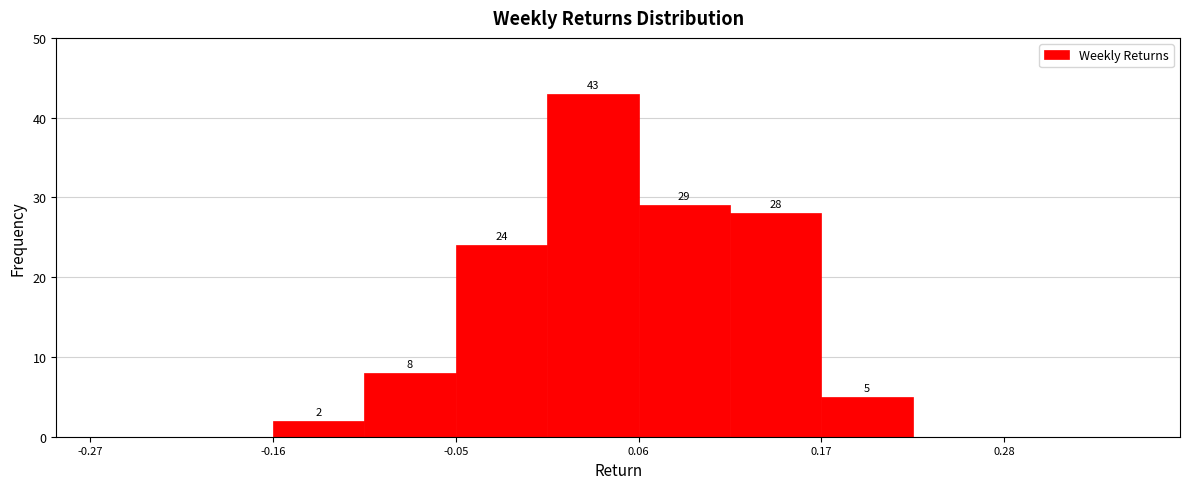

Read against the x-axis, roughly where is the centre of the tallest bar?

0.04